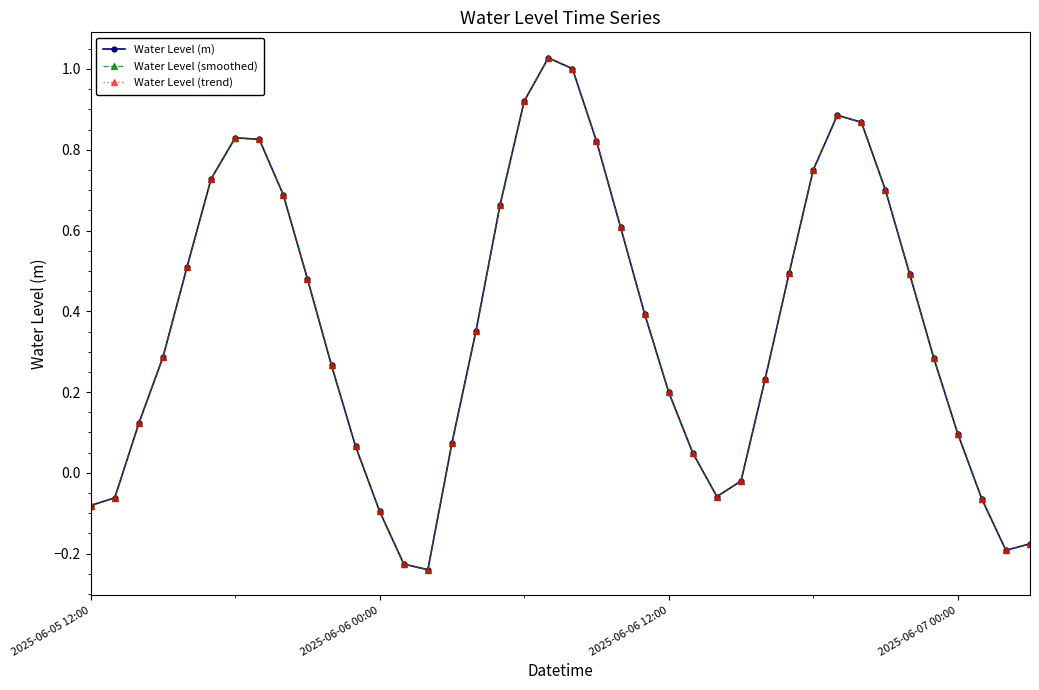

Is this an area chart (filled region under the line)?

No